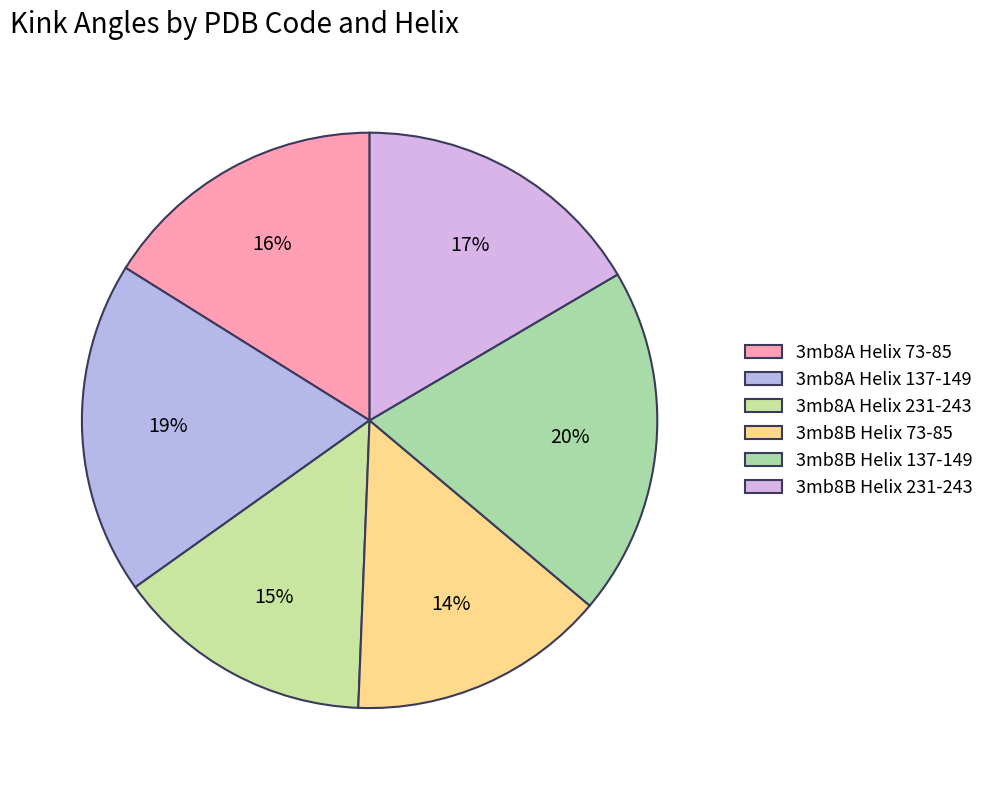

Which category has the biggest portion of the pie?

3mb8B Helix 137-149